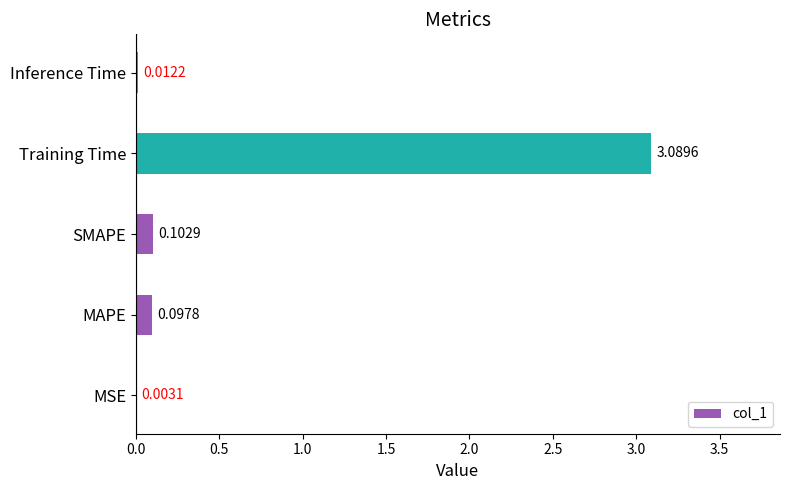

Count the number of data series in this chart.

1